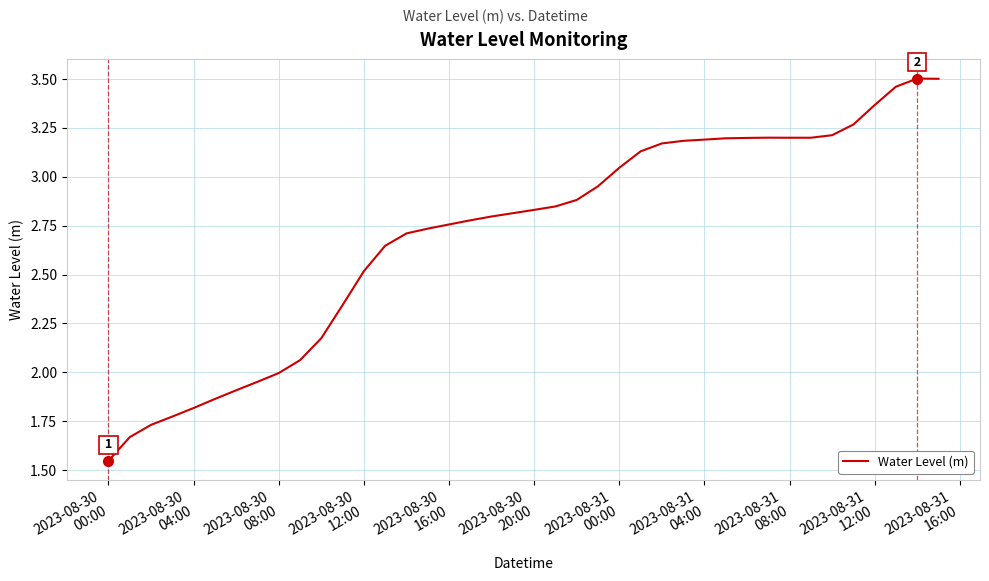

True or false: the data has more than 1 interior local peaks.

True